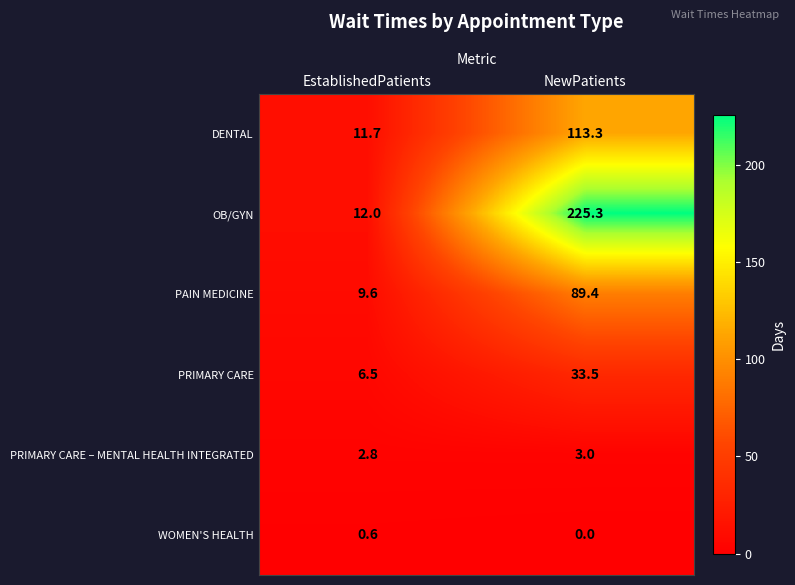

Reading right to left, transcribe all the data shown in this chart.

DENTAL: NewPatients=113.3	EstablishedPatients=11.7
OB/GYN: NewPatients=225.3	EstablishedPatients=12.0
PAIN MEDICINE: NewPatients=89.4	EstablishedPatients=9.6
PRIMARY CARE: NewPatients=33.5	EstablishedPatients=6.5
PRIMARY CARE – MENTAL HEALTH INTEGRATED: NewPatients=3.0	EstablishedPatients=2.8
WOMEN'S HEALTH: NewPatients=0.0	EstablishedPatients=0.6